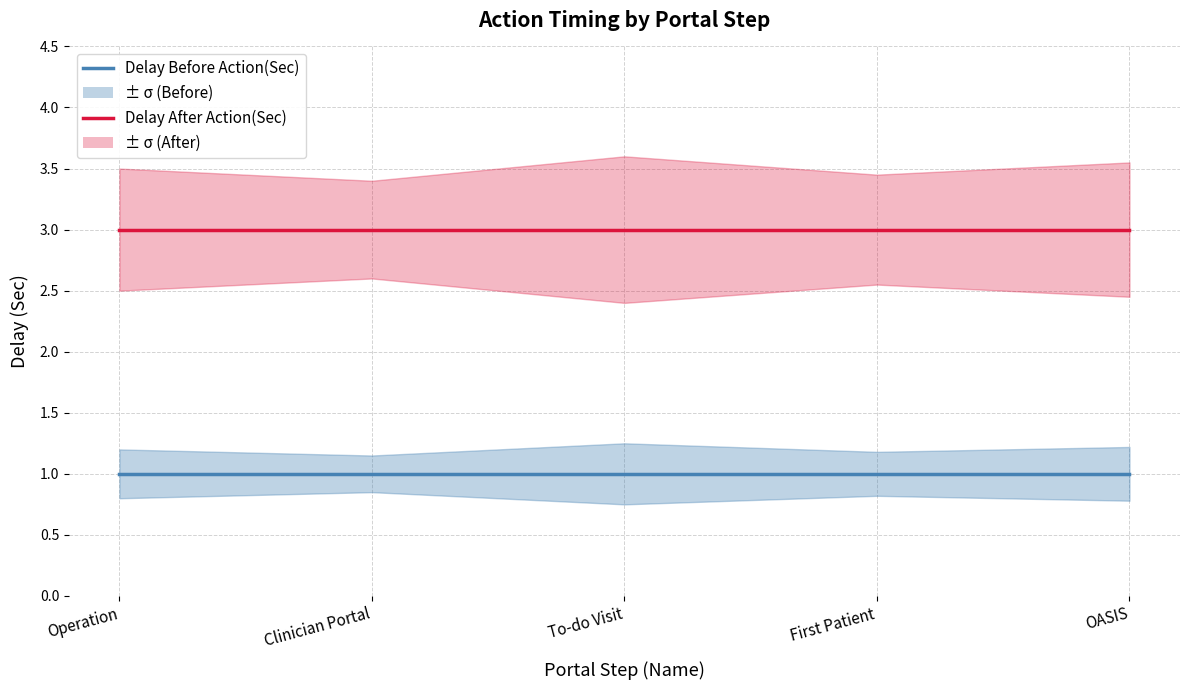

How many categories are shown in the chart?

5